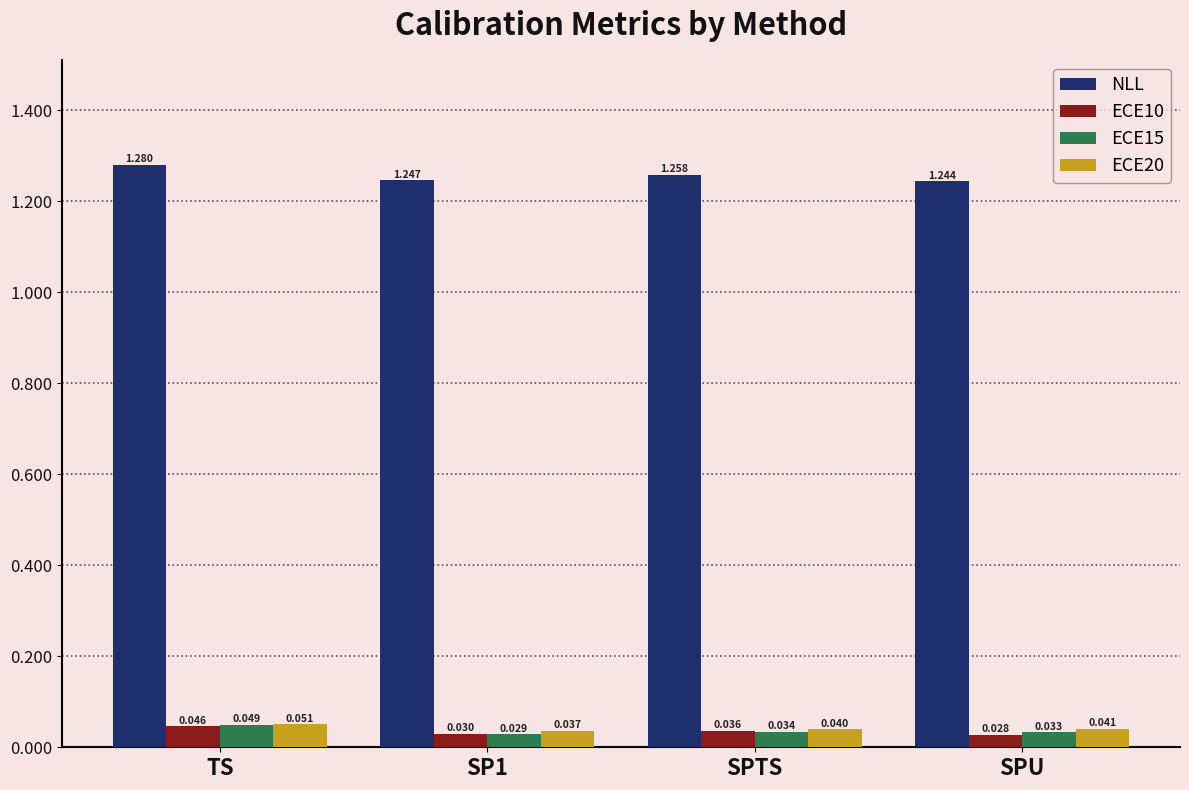

What is the label of the 1st bar from the right?

SPU